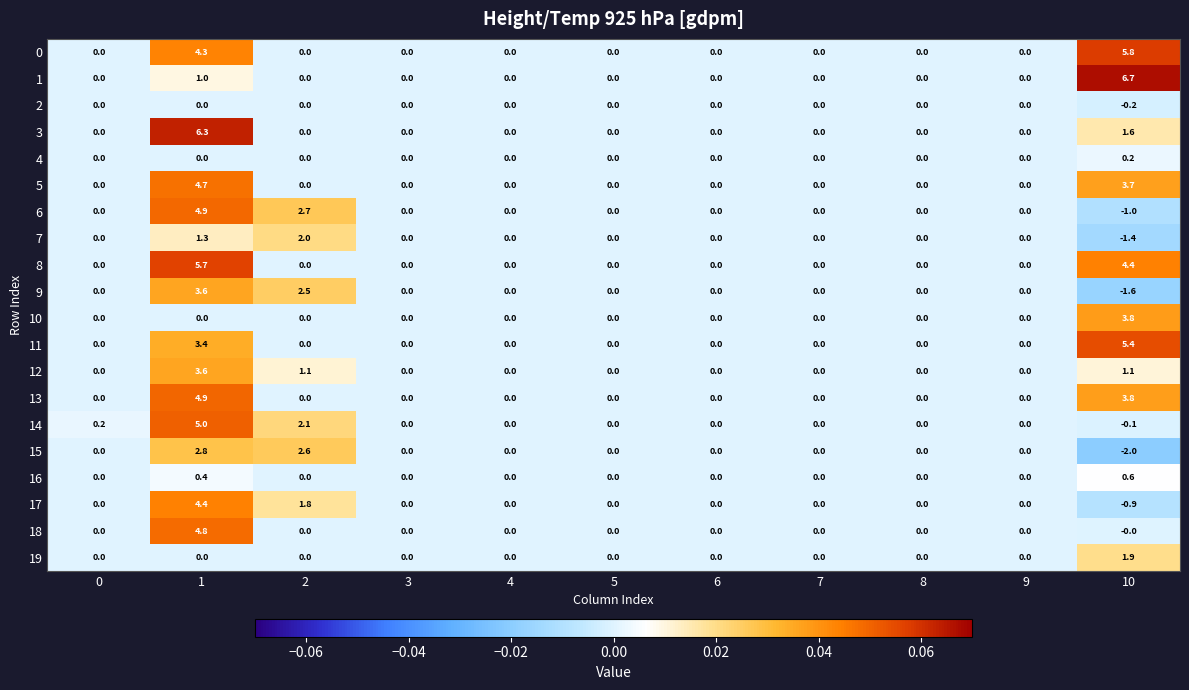

Is it true that 7 equals -2.0 at 4?

False